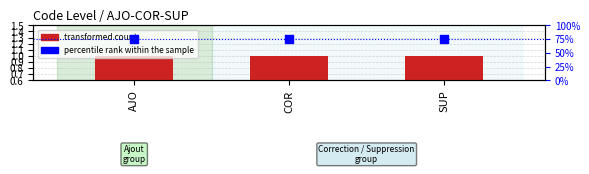

Which series reaches the minimum Y coordinate?

transformed count